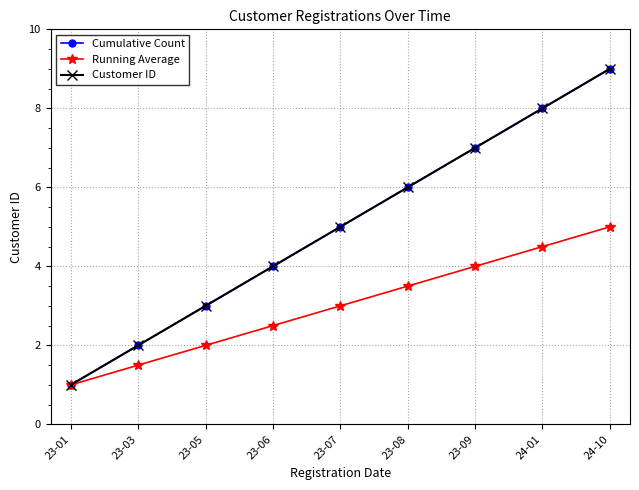

What position from the right is 23-08?

4